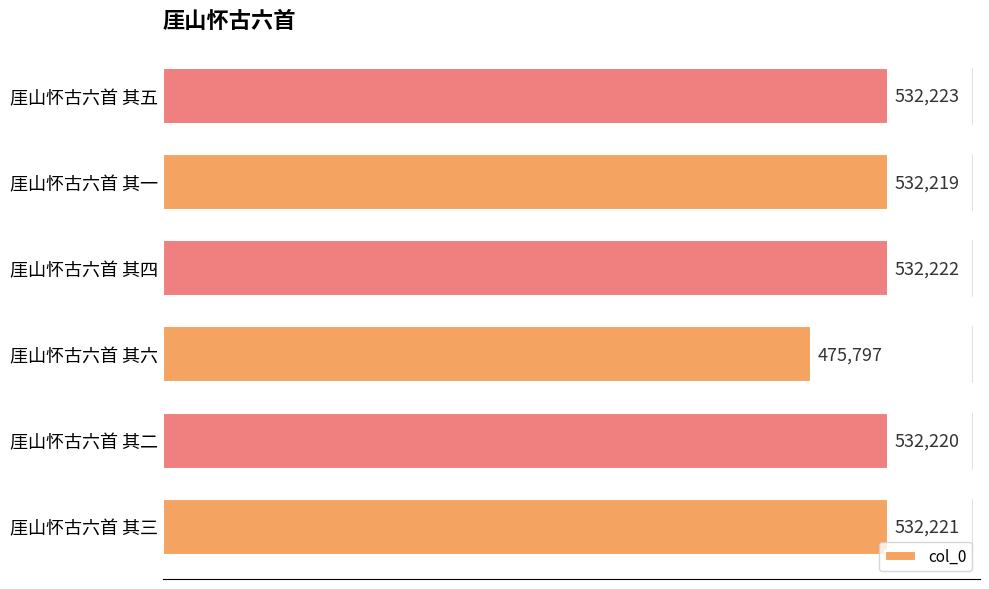

Which has a higher value, 厓山怀古六首 其四 or 厓山怀古六首 其五?

厓山怀古六首 其五